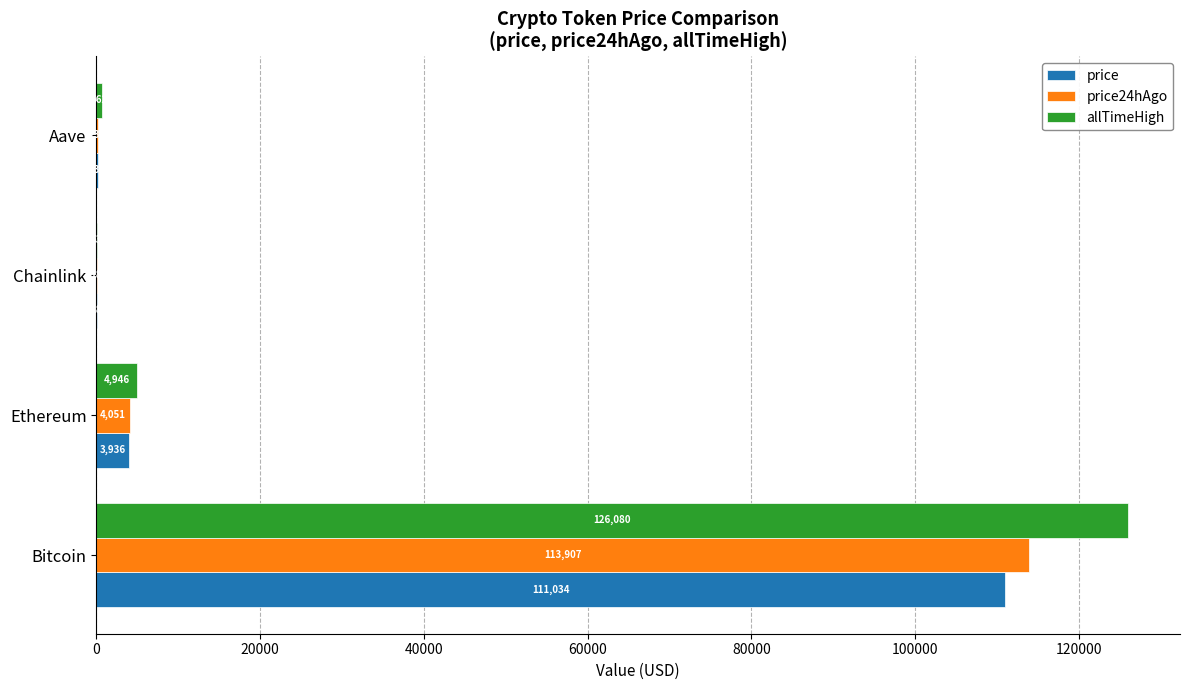

True or false: allTimeHigh has a value of 195363.5 at Bitcoin.

False